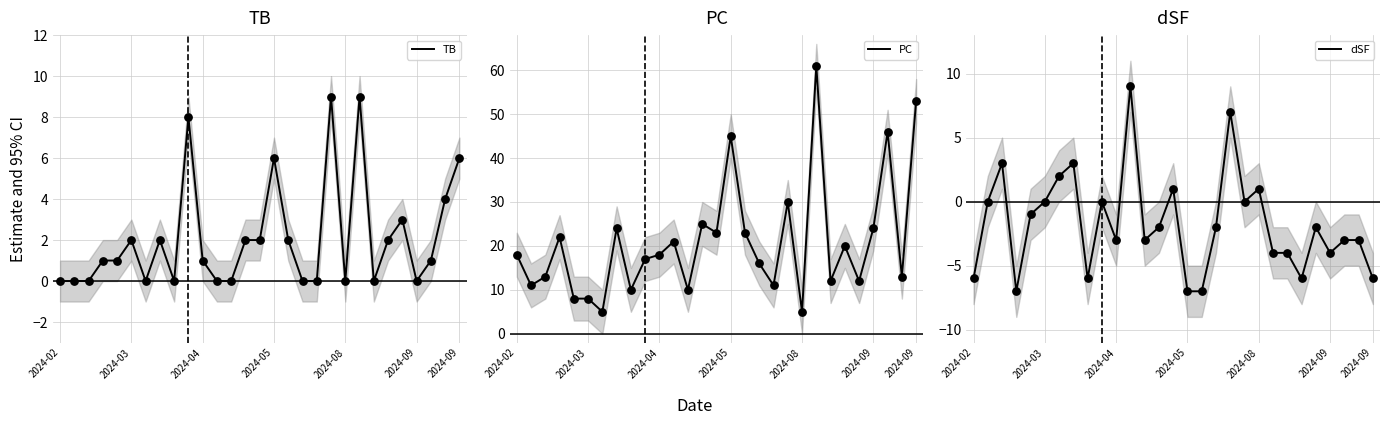

Is the value of TB at 21 greater than the value of PC at 14?

No